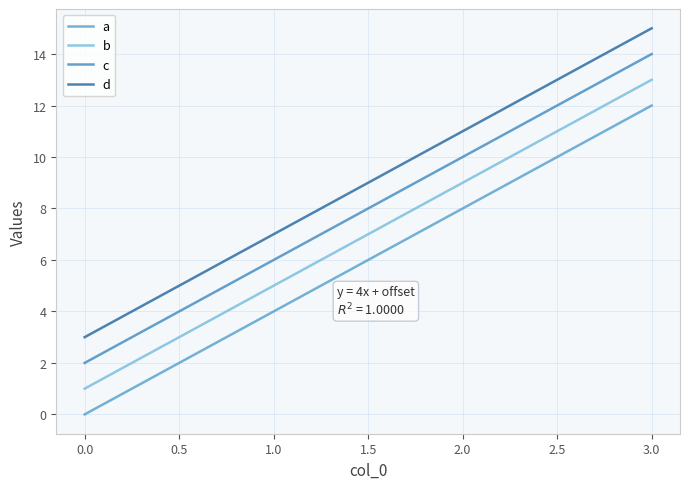

How many lines are shown in the chart?

4